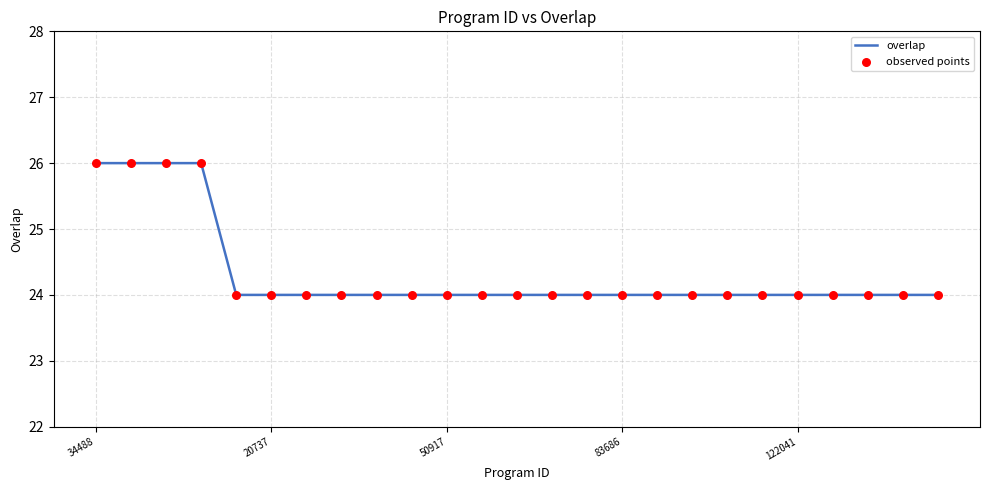

What is the maximum value shown in the chart?

26